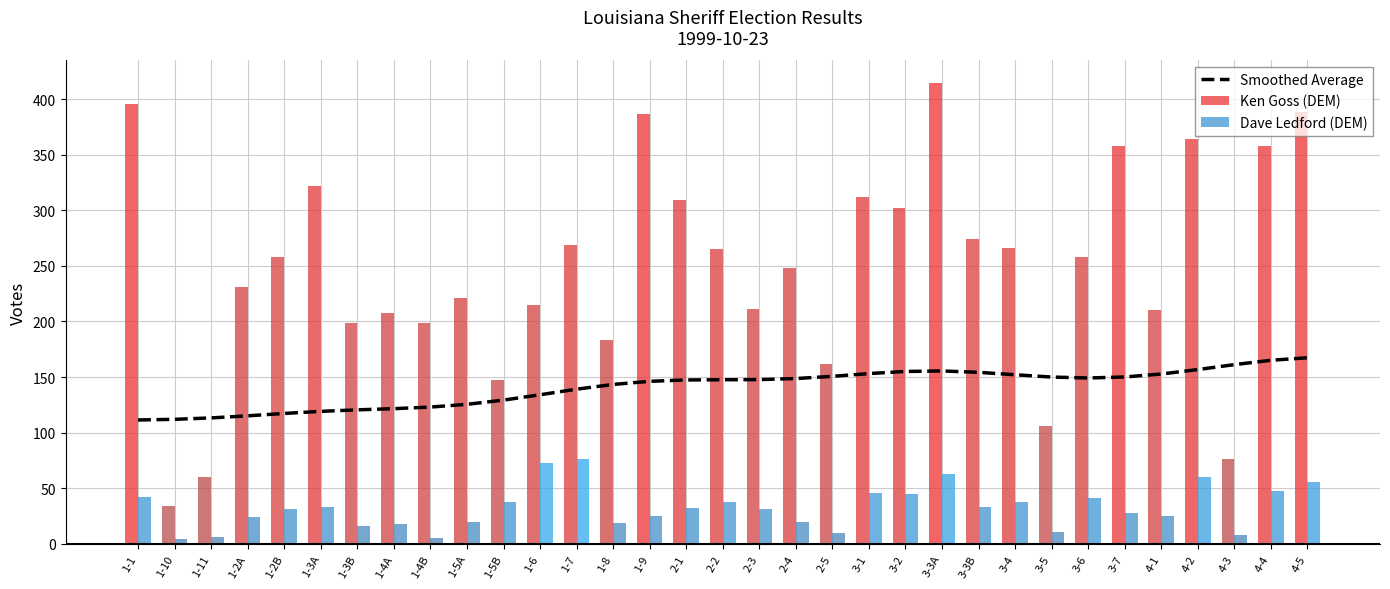

What is the average value of the Ken Goss (DEM) series?

249